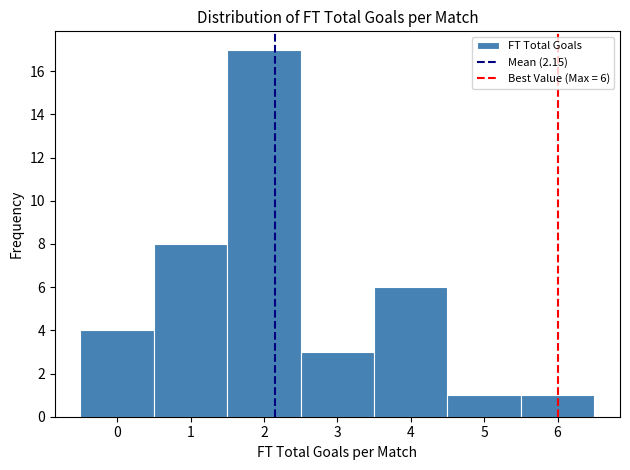

Over which range of the x-axis is the bar tallest?

1.5 to 2.5